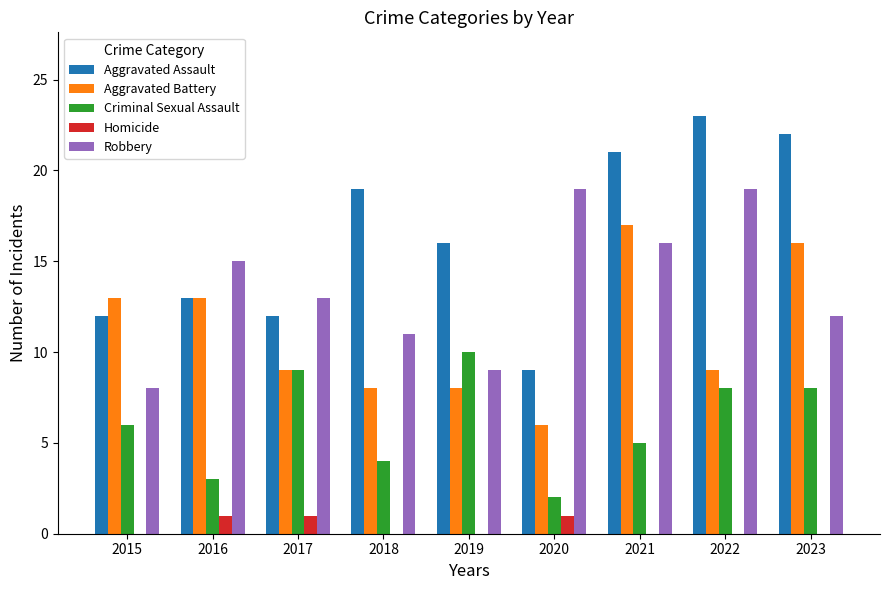

What is the greatest value displayed?

23